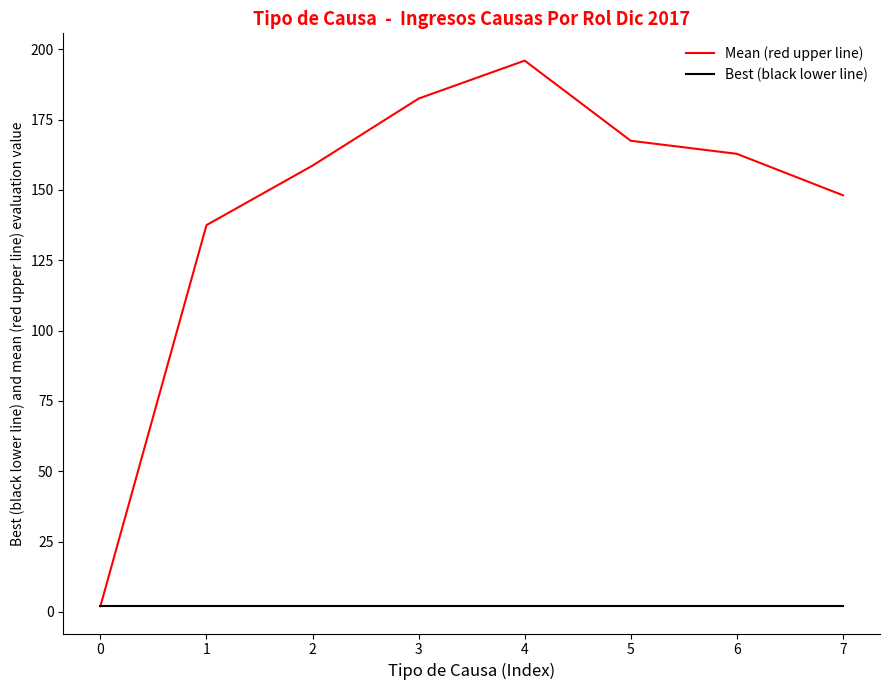

Rank the series by their average value, from lowest to highest.

Best (black lower line), Mean (red upper line)